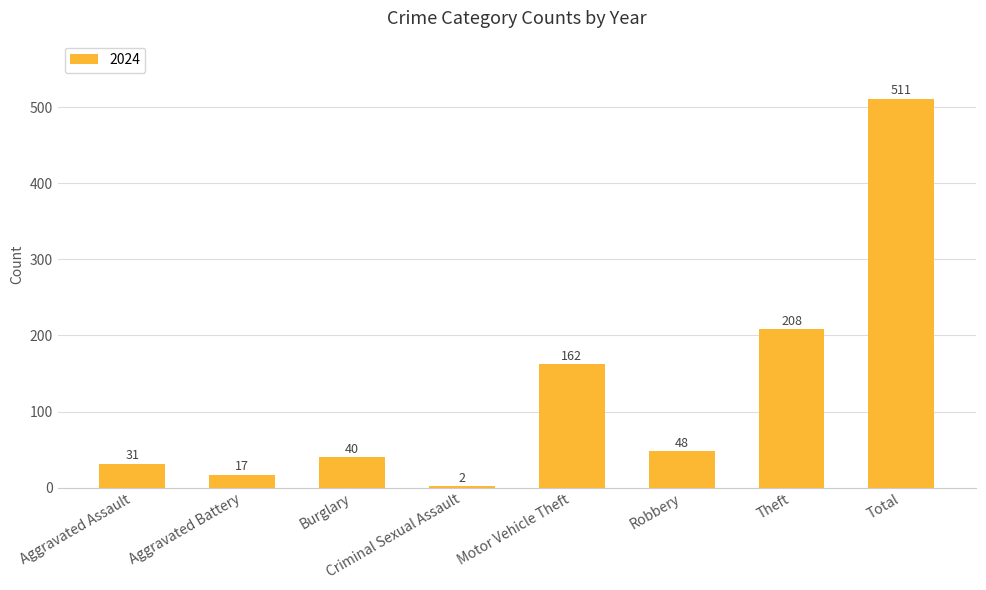

Which label corresponds to the smallest value in the chart?

Criminal Sexual Assault